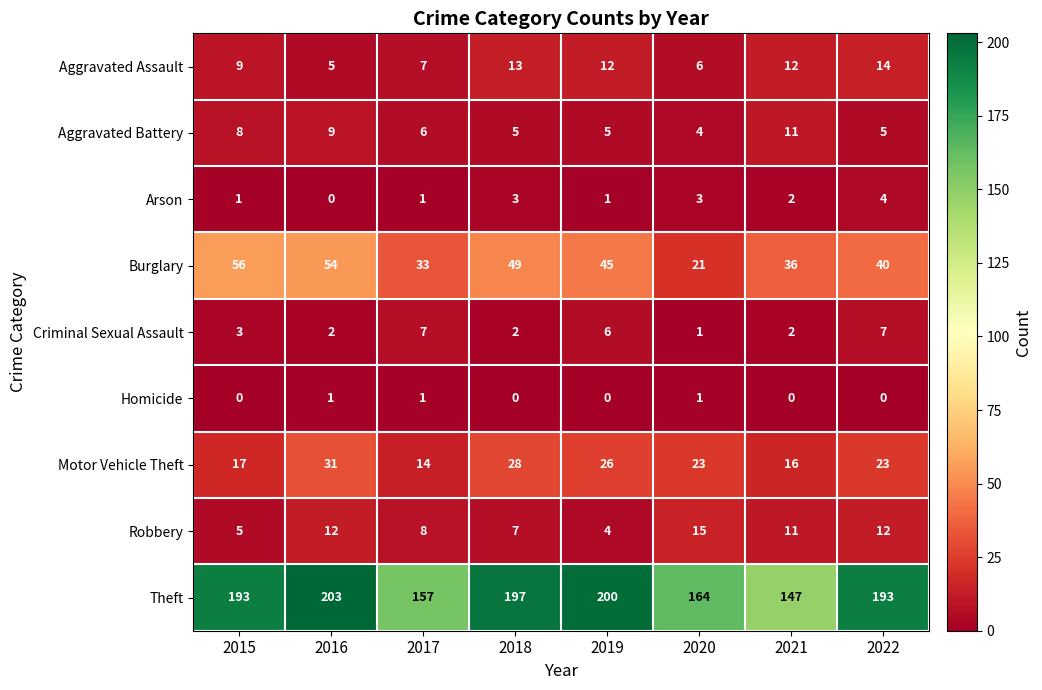

At which category does the chart reach its peak across all series?

2016